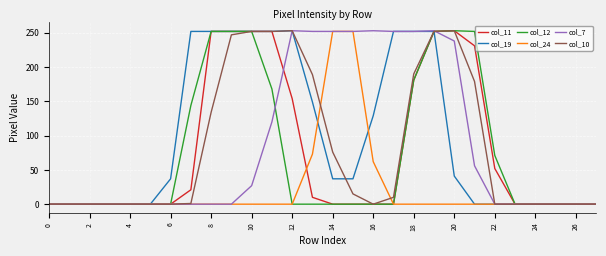

What is the maximum value shown in the chart?

253